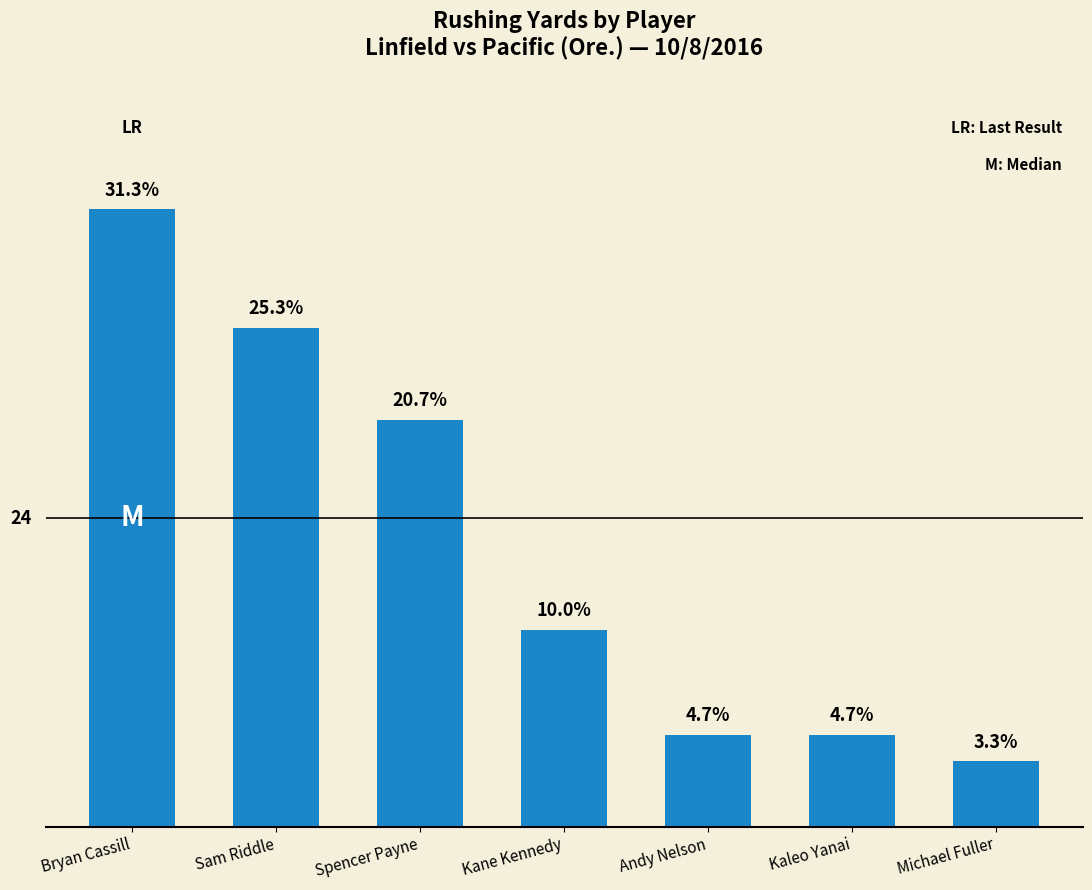

What is the label of the 4th bar from the right?

Kane Kennedy